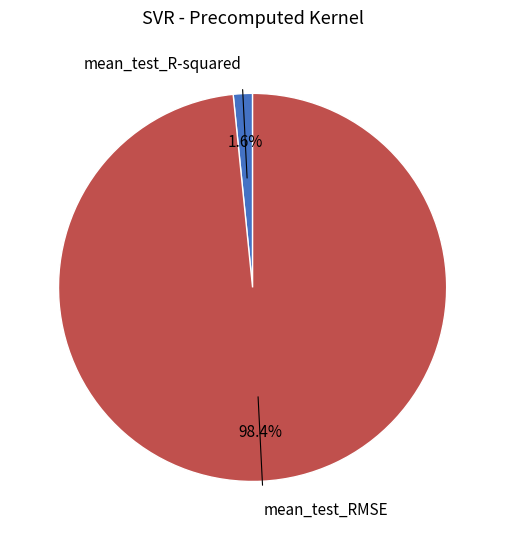

Which slice is the smallest?

mean_test_R-squared